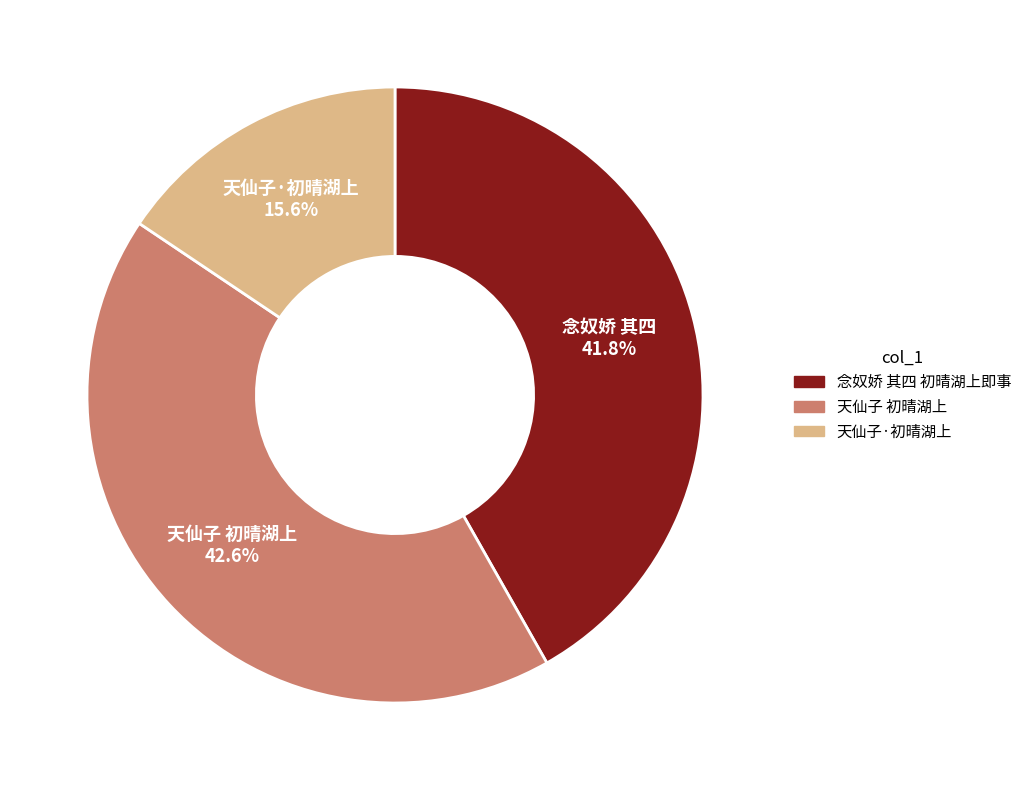

Count the number of slices in the pie.

3